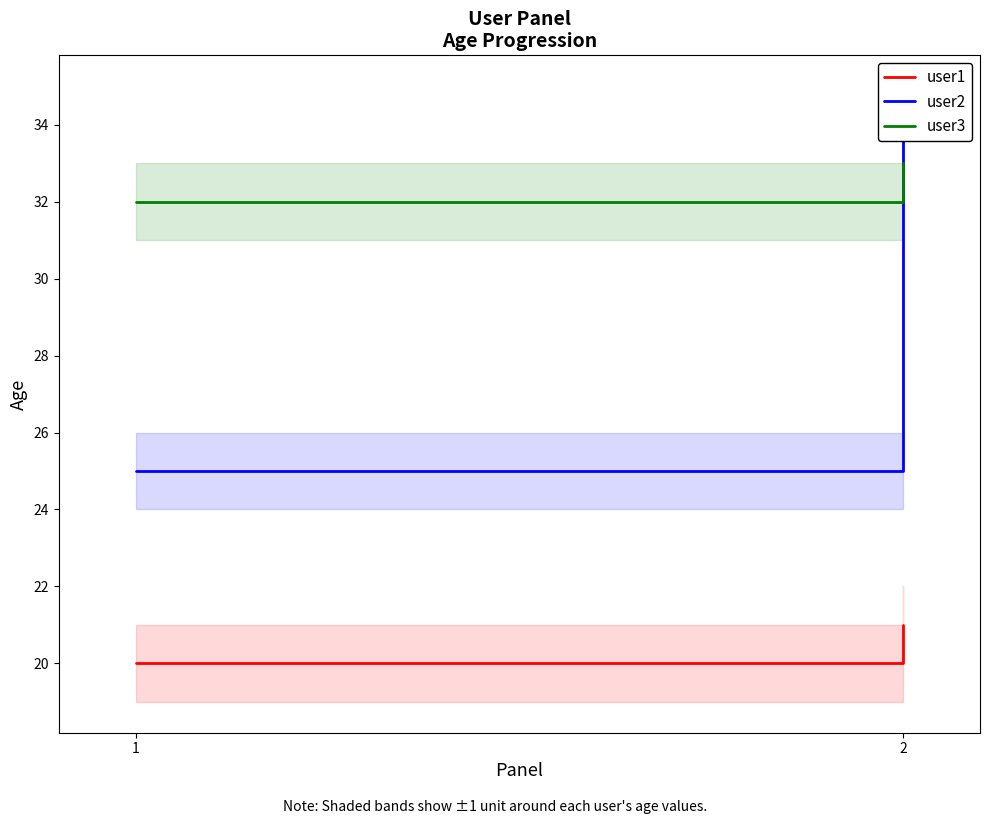

What value does the user2 series have at 2?

34